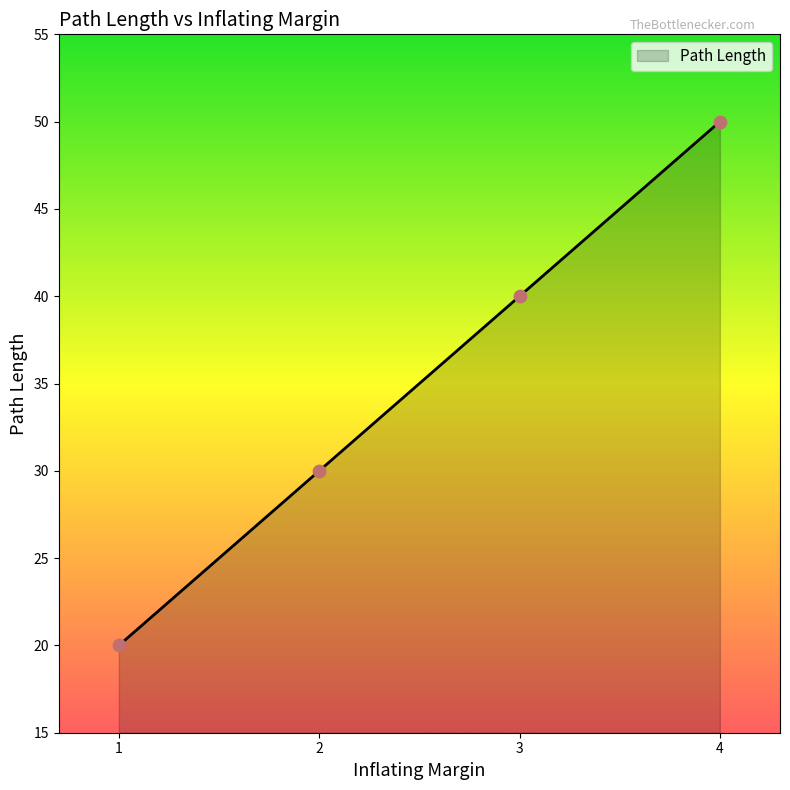

Approximately how many times larger is the value at 3 compared to 4?

0.8